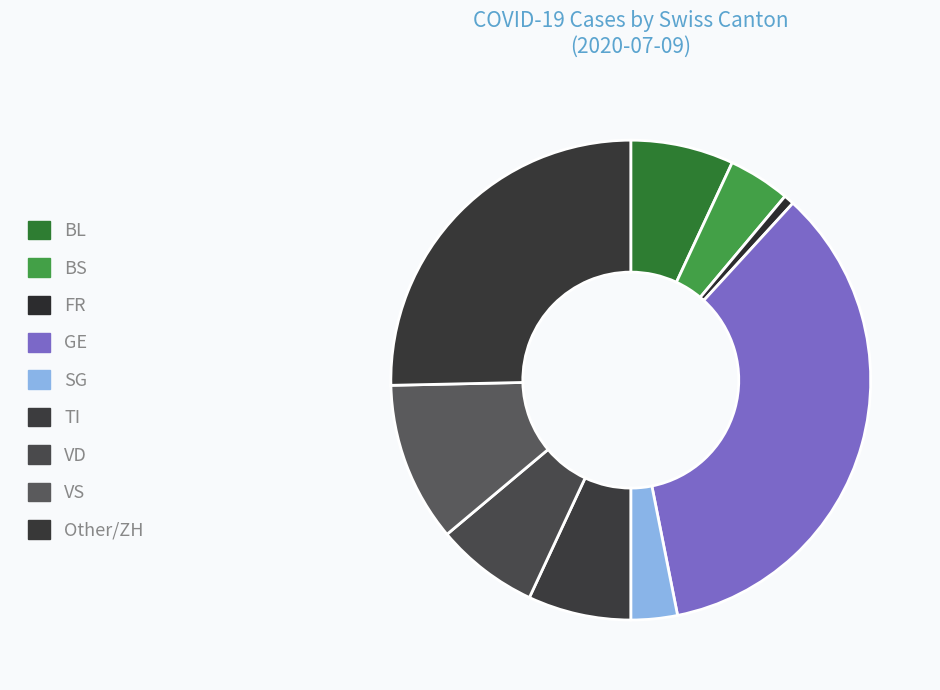

How many segments does this pie chart have?

9